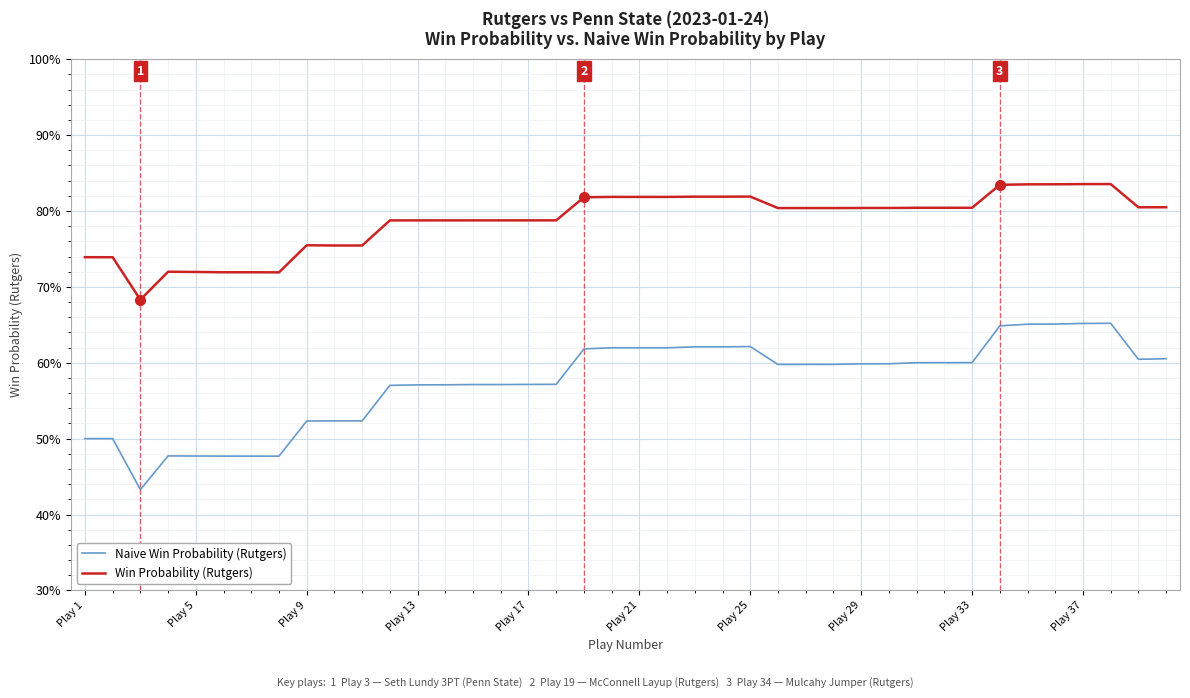

At which category does Naive Win Probability (Rutgers) reach its first local peak?

Play 13